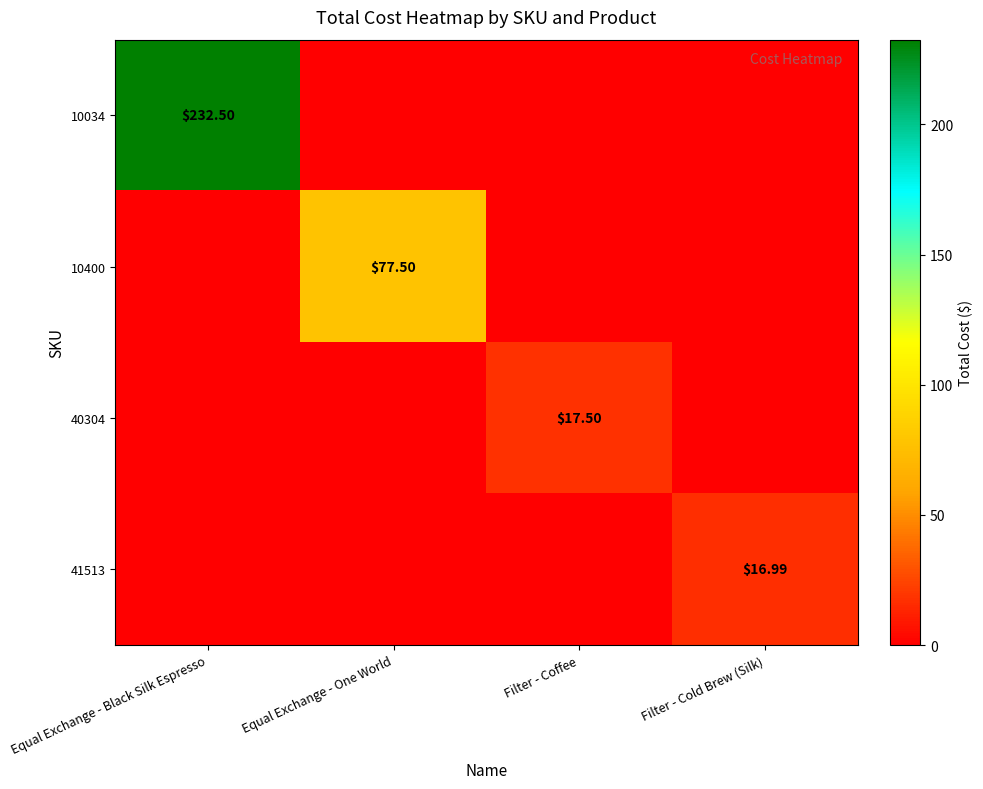

What is the average value of the 41513 series?

4.2